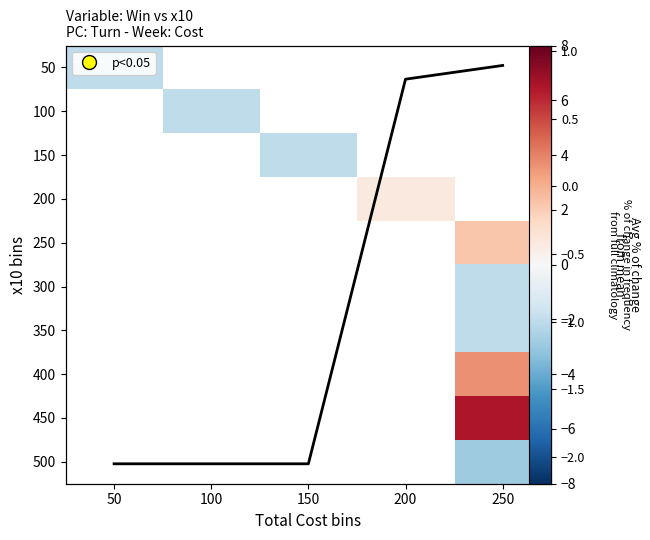

What is the sum of the Column mean values at 50 and 250?

-1.2